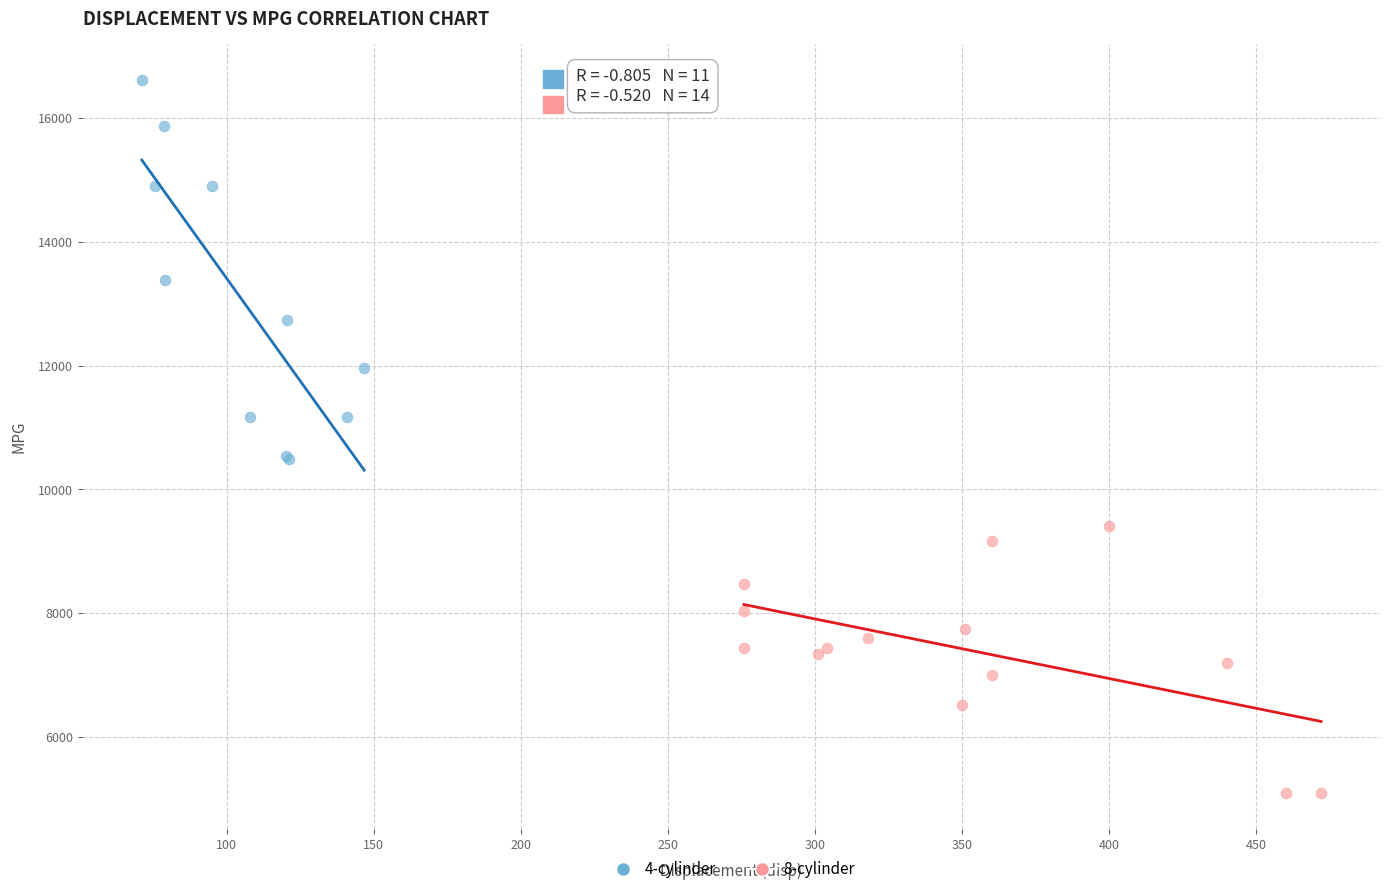

What are all the series names shown in the legend?

4-cylinder, 8-cylinder